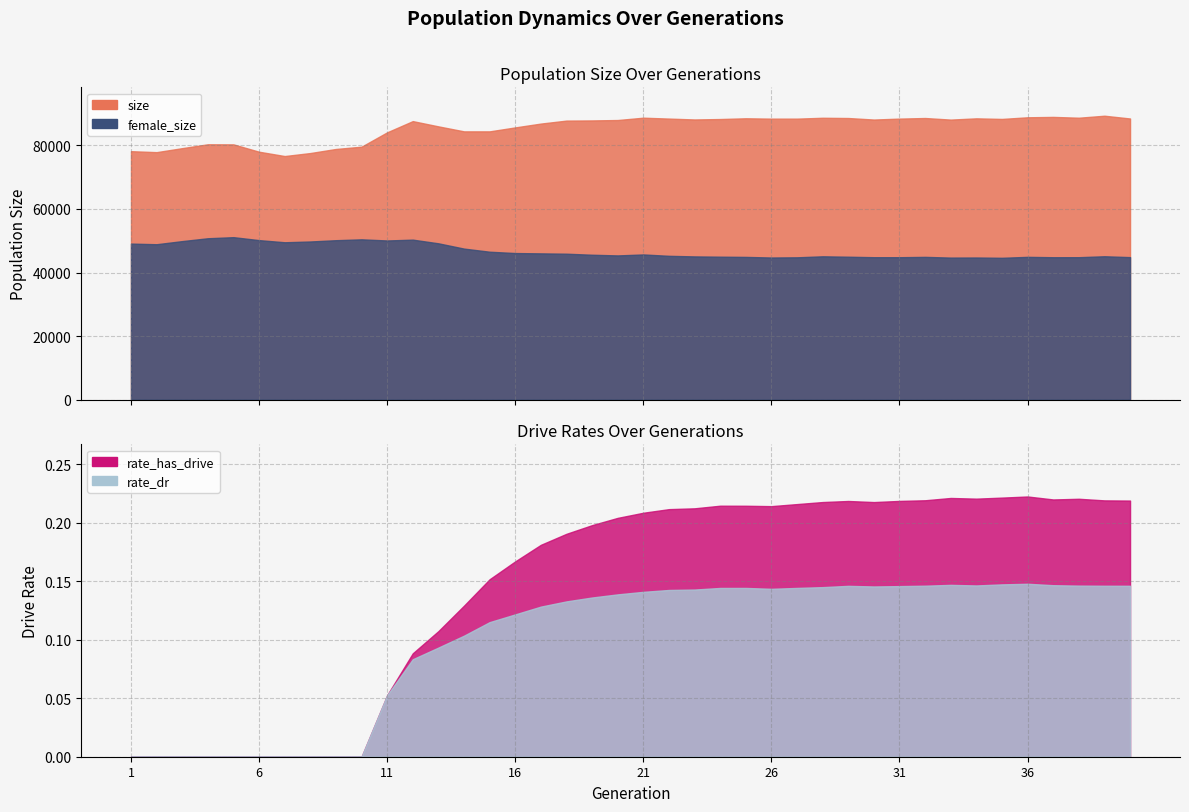

What is the sum of the female_size values at 36 and 22?

90171.0